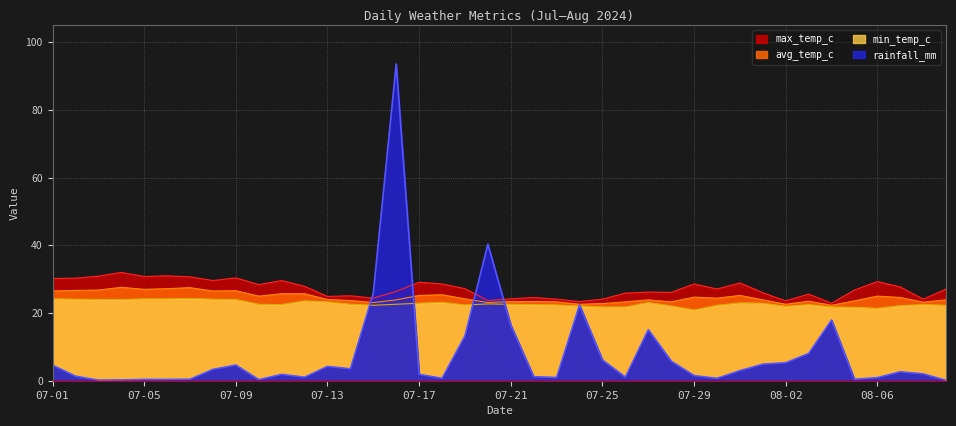

At which category is the sum across all series the highest?

07-16